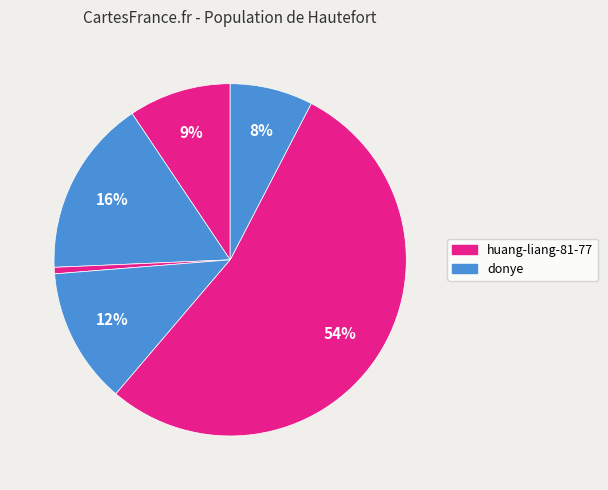

How many slices are in this pie chart?

6